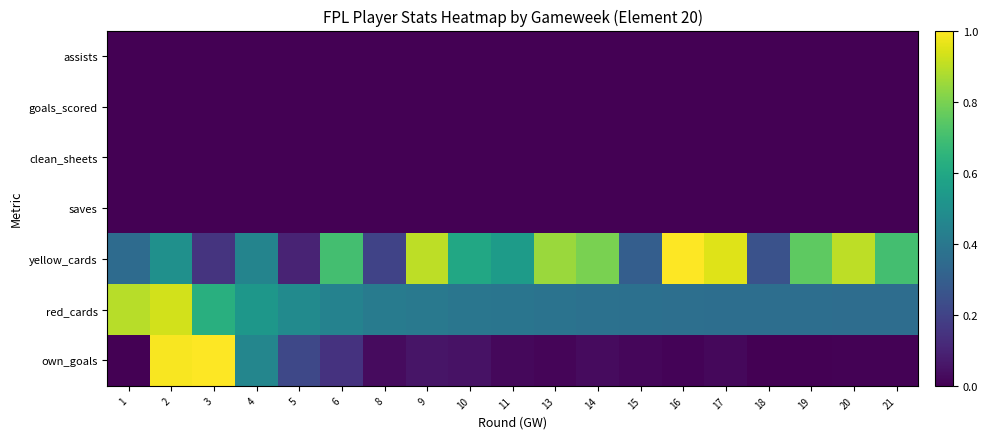

Between 20 and 17, which is larger?

20